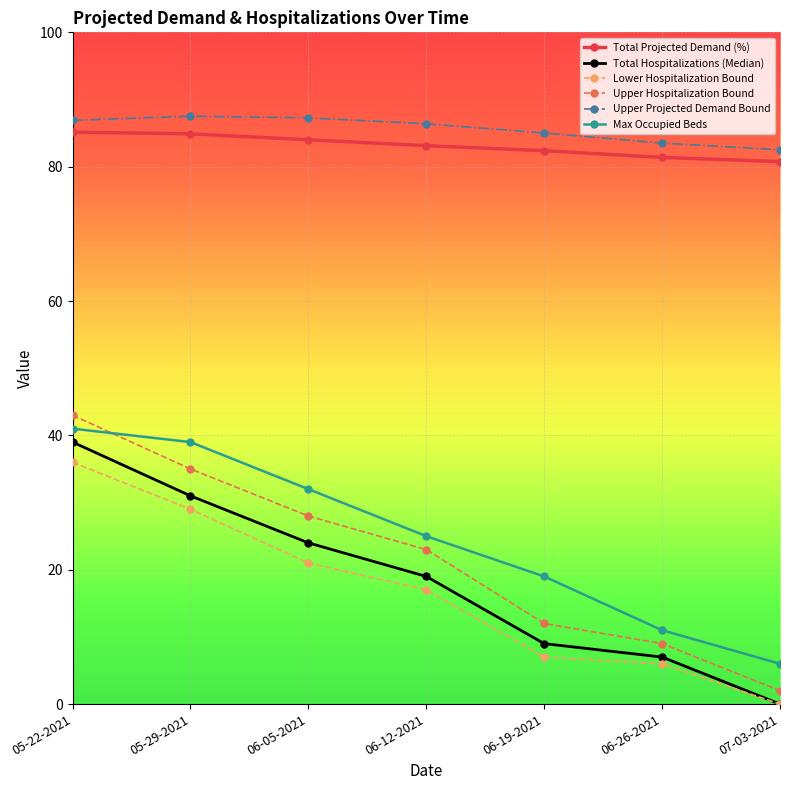

True or false: Total Projected Demand (%) and Upper Hospitalization Bound cross at least once.

False